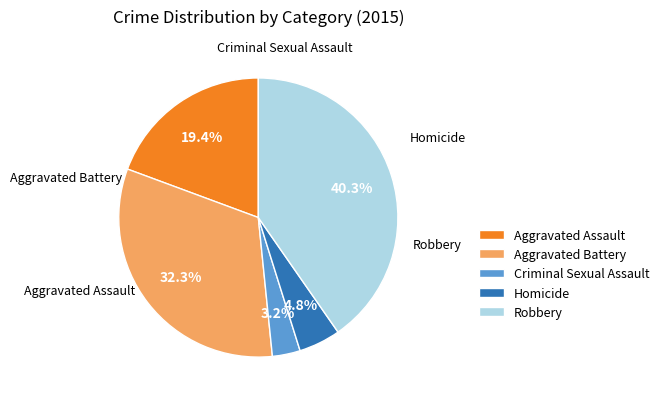

What percentage is NOT represented by Aggravated Assault?

80.6%